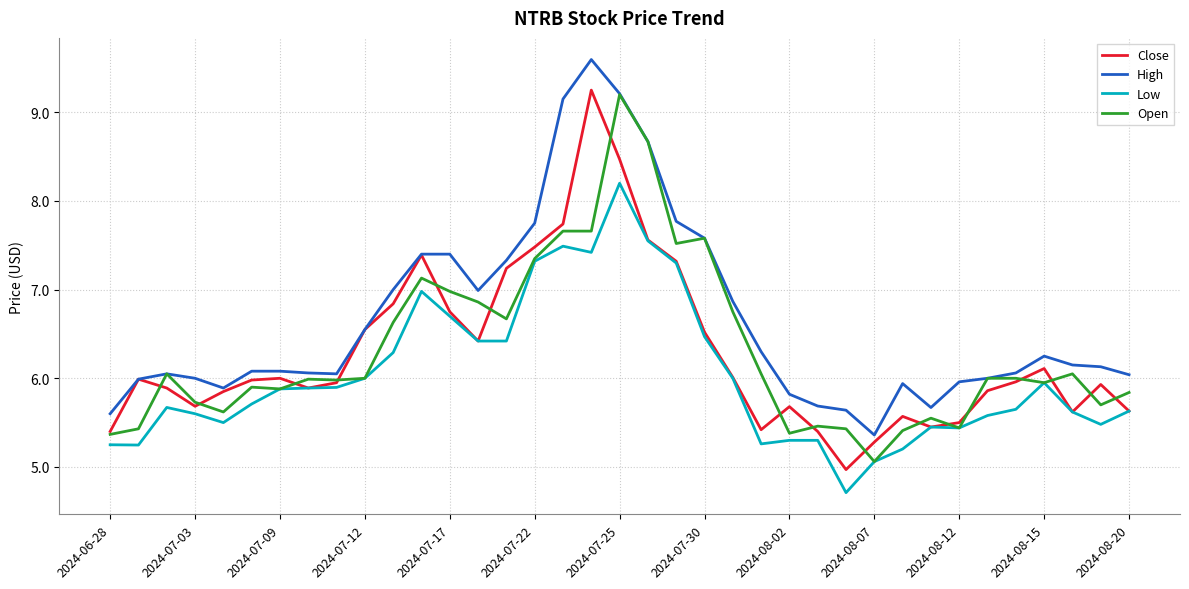

What is the highest value of the Open series?

9.2